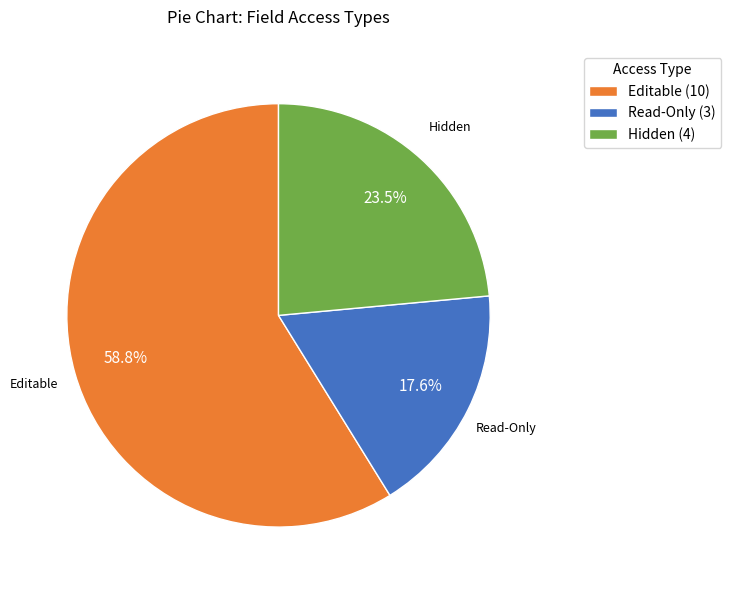

Is there any slice that represents more than half of the pie?

Yes